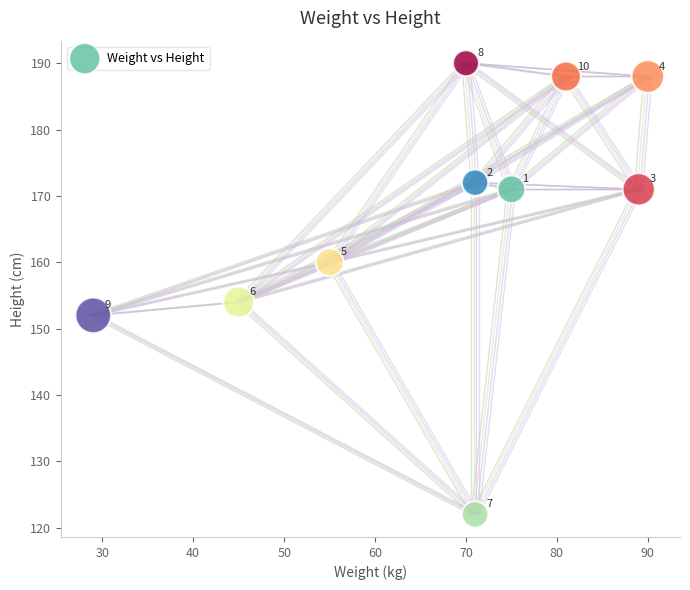

What Y value in the scatter plot is closest to 156?

154